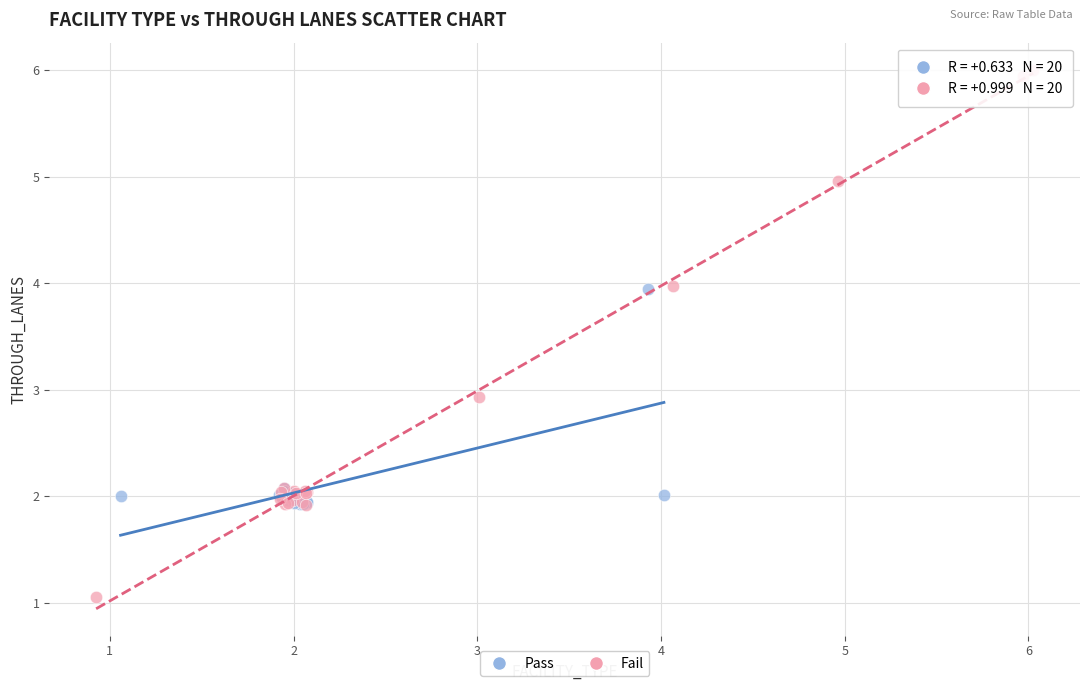

Which series contains the lowest Y value?

Fail